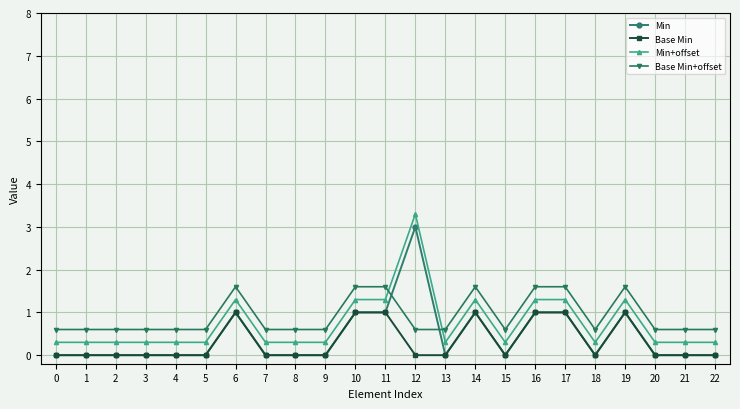

What is the maximum value for Min?

3.0